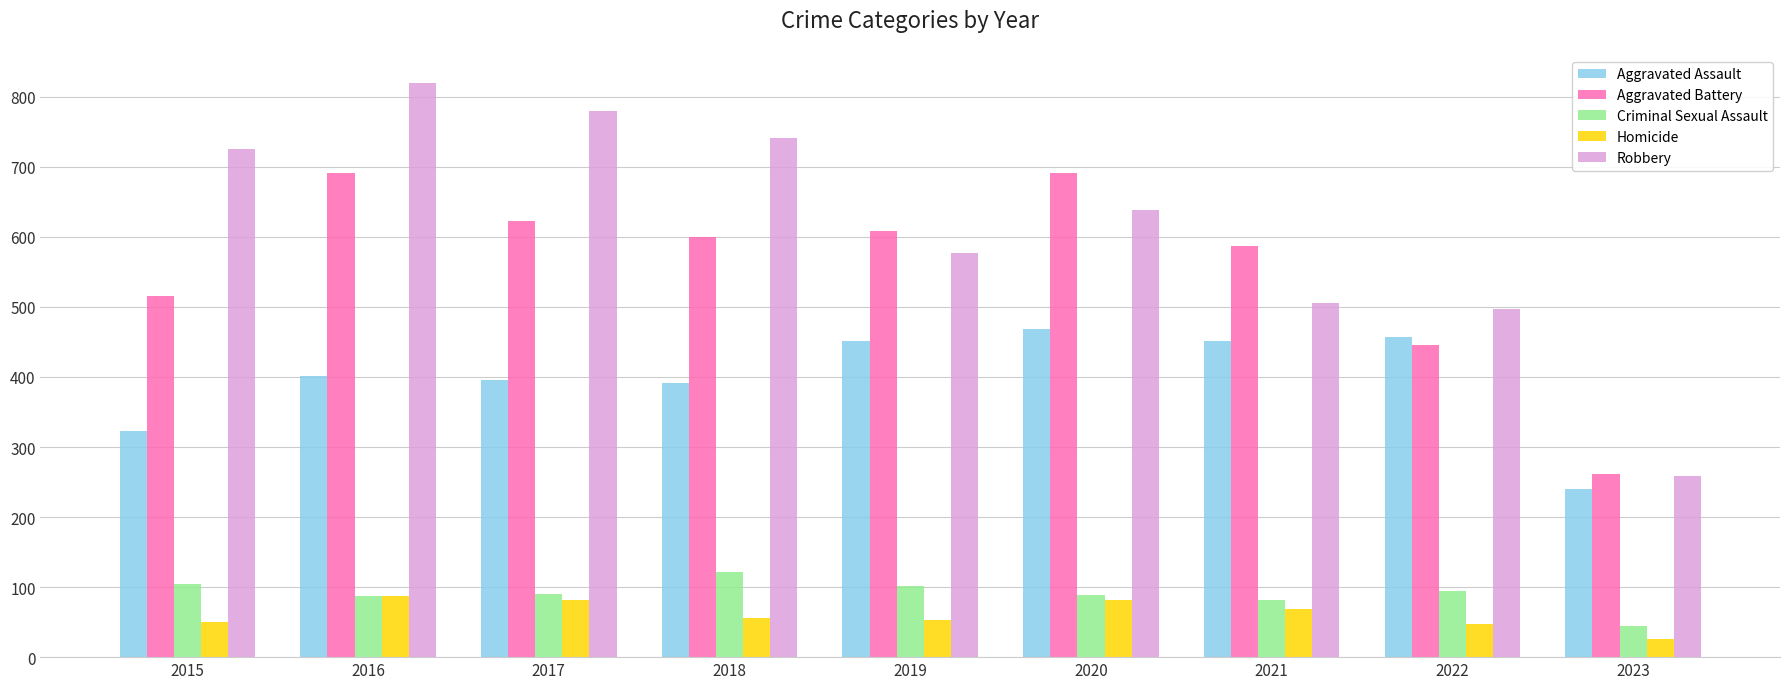

The value of Criminal Sexual Assault at 2023 is 44. True or false?

True